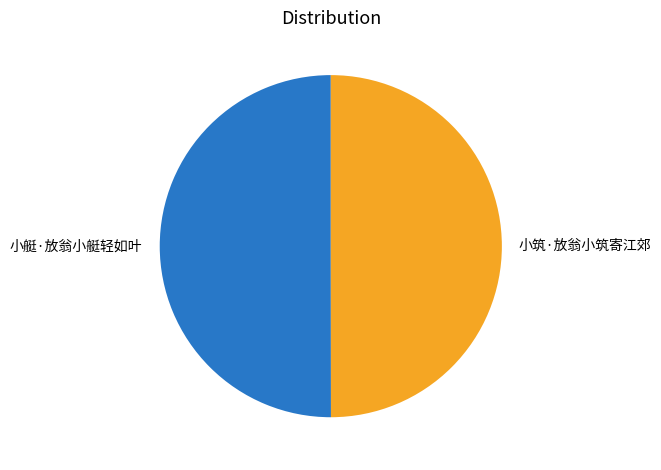

Is it true that 小筑·放翁小筑寄江郊 is 57% of the pie?

False